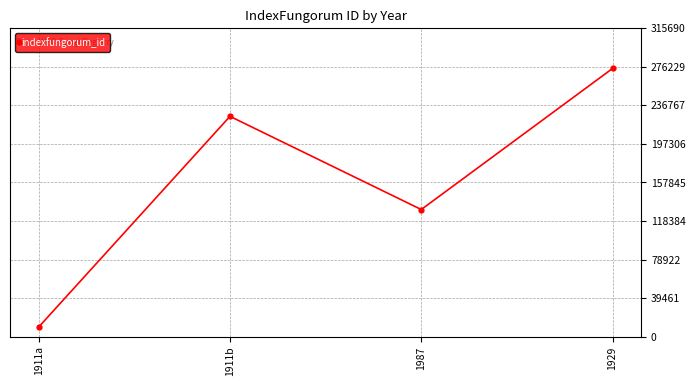

How many data points are less than 225477?

2